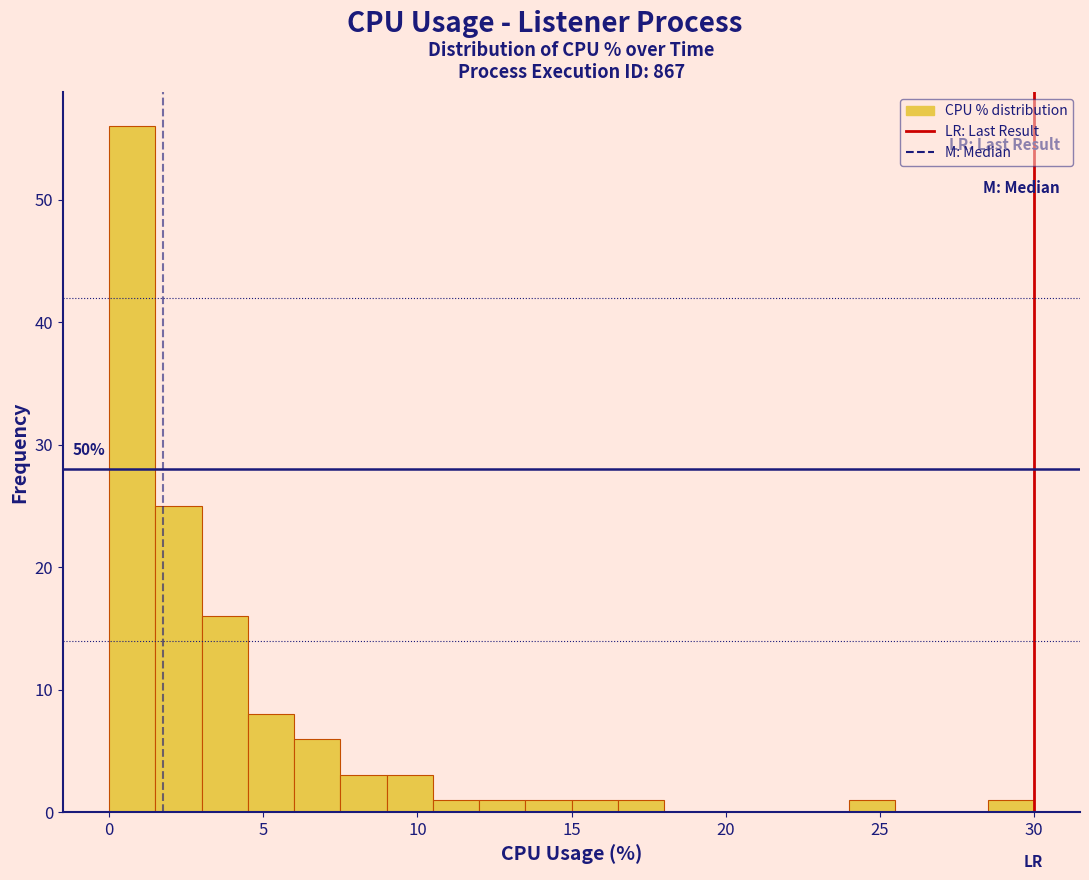

Around what value on the x-axis is the tallest bar? Give the approximate position of its centre, as read against the axis.

1.0